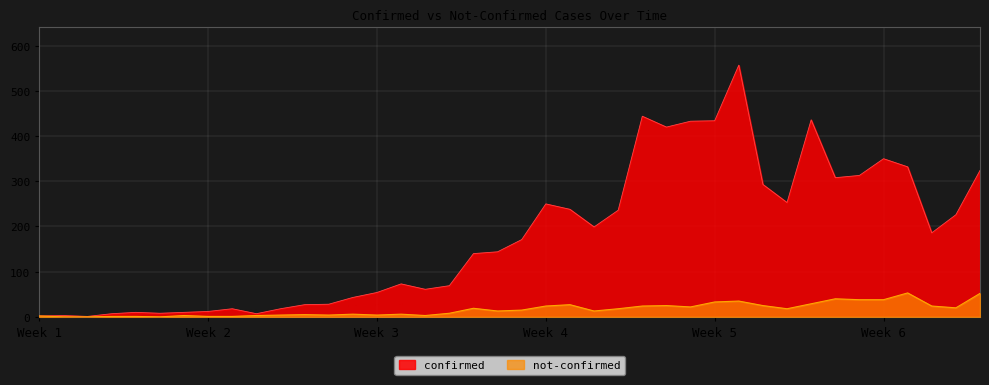

What is the label of the 9th point from the right?

2020-03-29